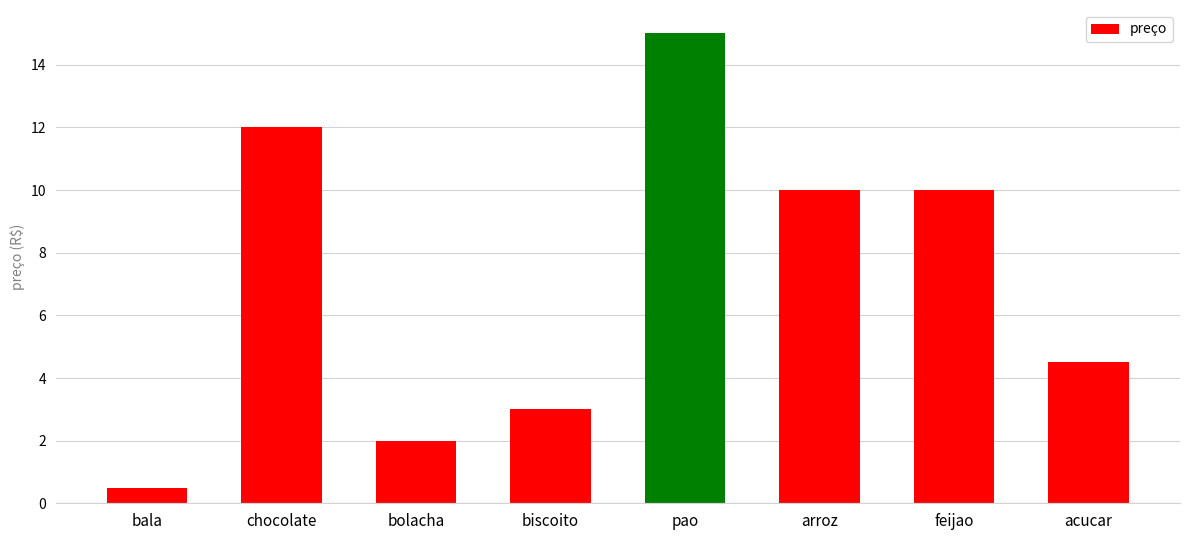

Reading right to left, list all the values displayed in this chart.

acucar=4.5	feijao=10.0	arroz=10.0	pao=15.0	biscoito=3.0	bolacha=2.0	chocolate=12.0	bala=0.5